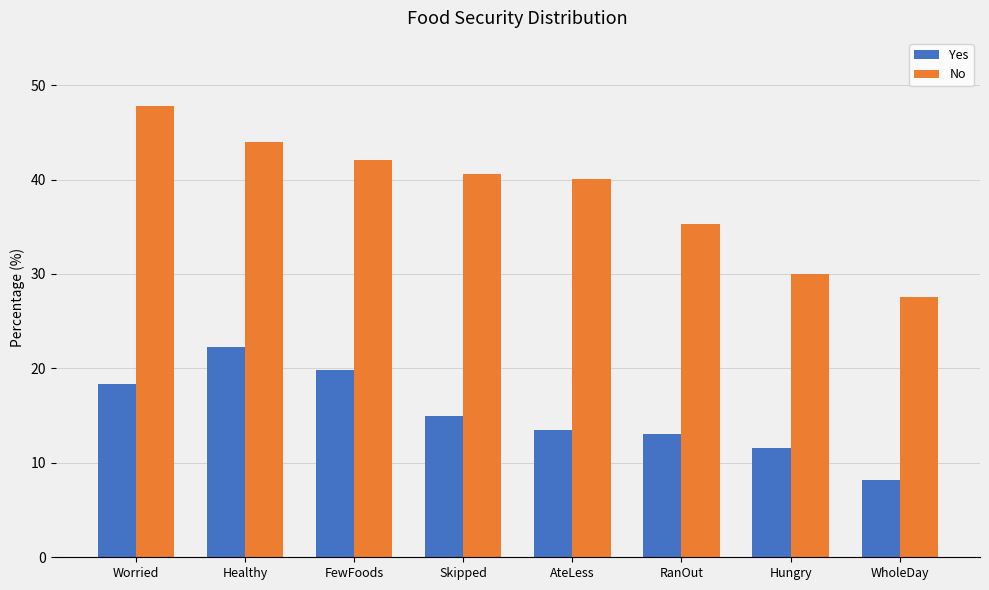

Which series has the largest range (max minus min)?

No